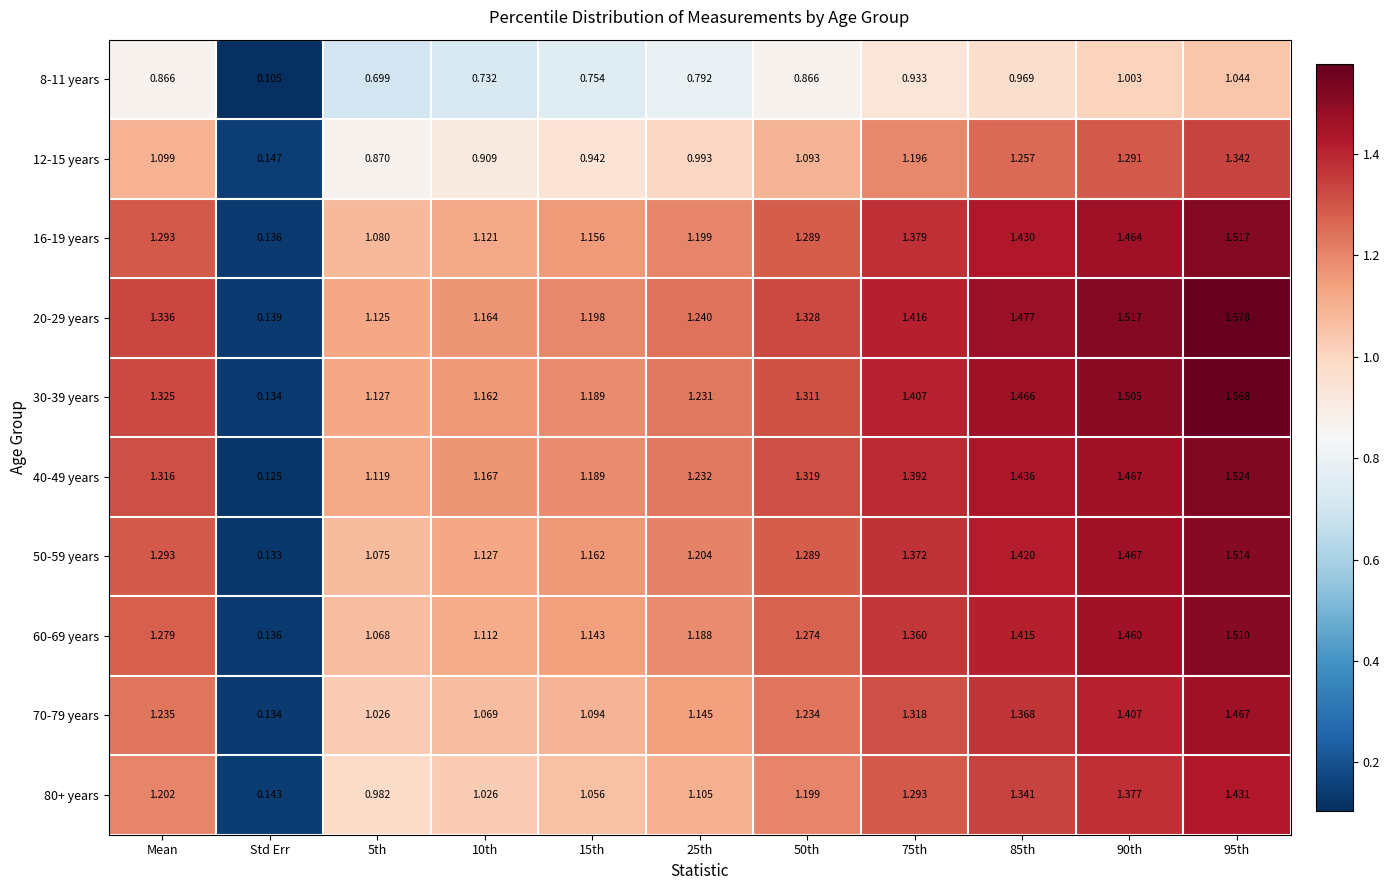

Where is 30-39 years nearest to the value 0?

Std Err